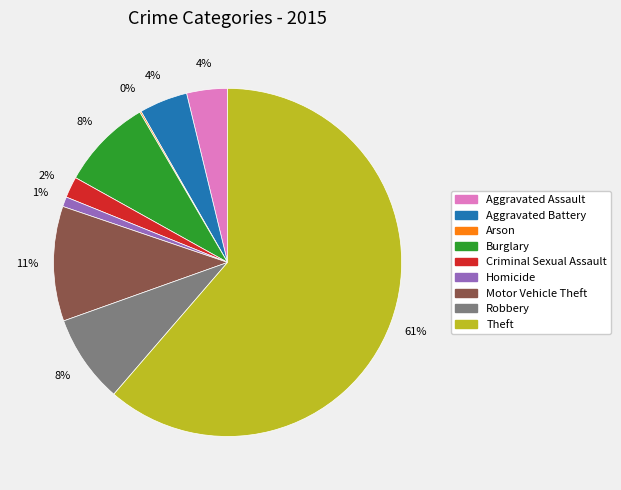

Is the sum of Theft and Aggravated Battery greater than half?

Yes